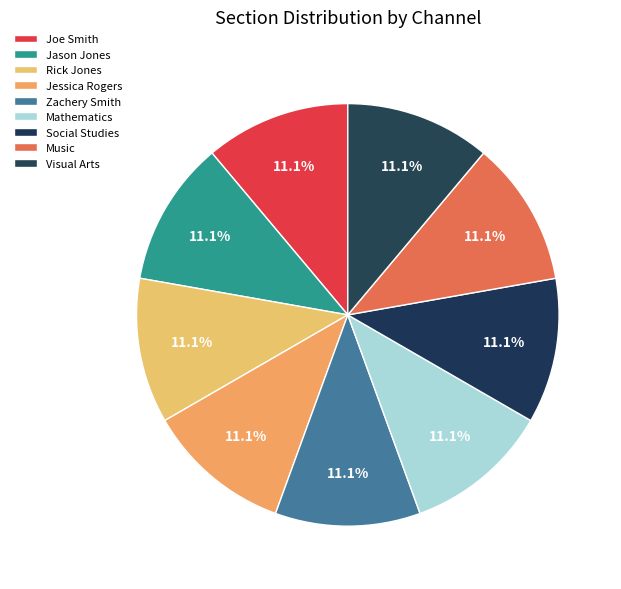

Which slice is the smallest?

Mathematics